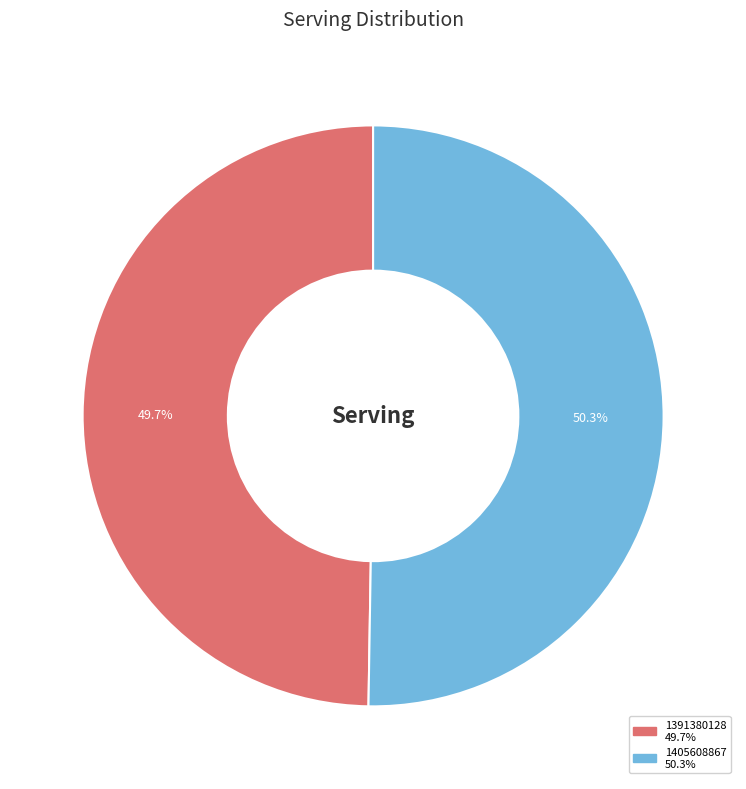

Which category has the biggest portion of the pie?

1405608867